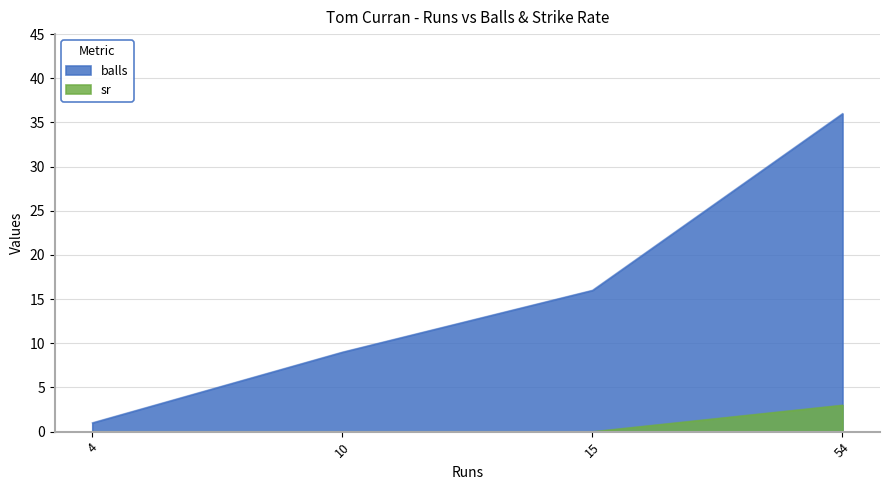

How many values in the balls series are below 16?

2